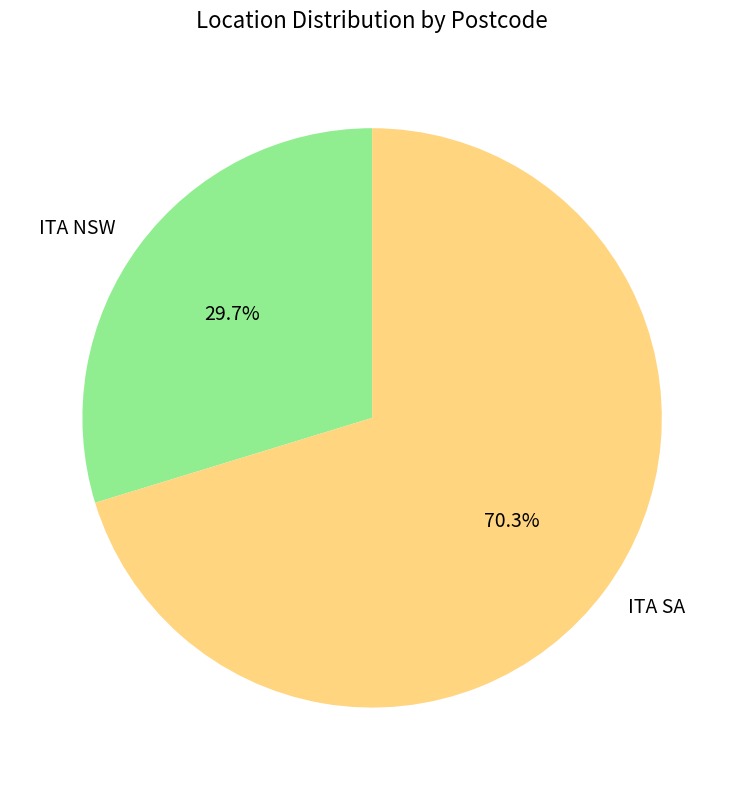

Approximately how many times larger is the value at ITA SA compared to ITA NSW?

2.4